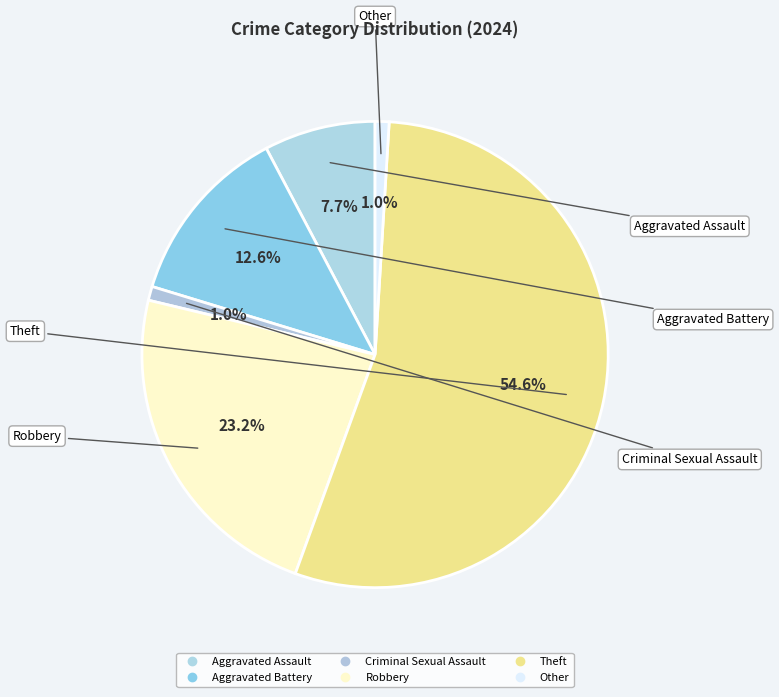

What percentage is the Other slice, to the nearest percent?

1%